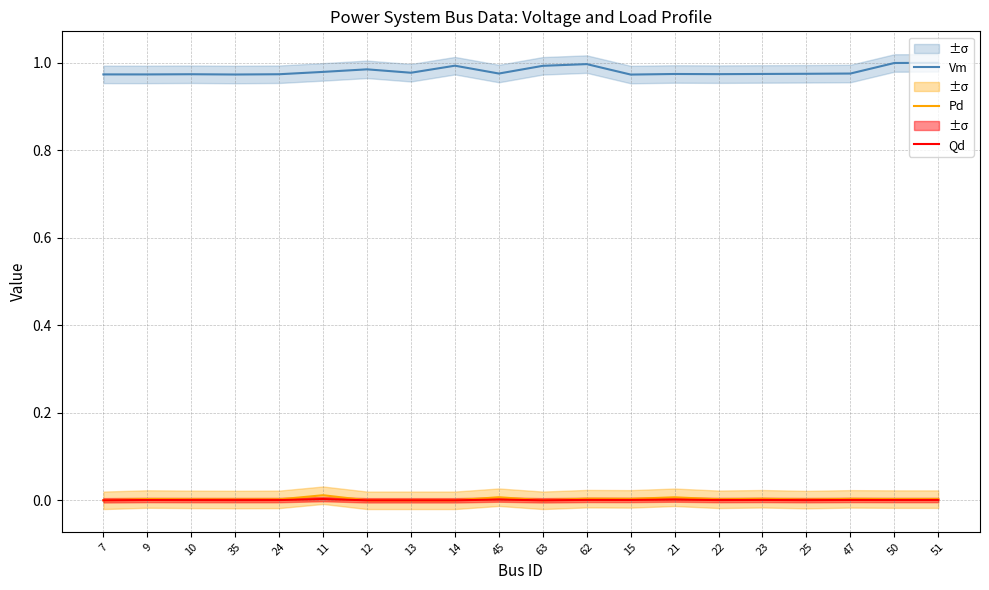

How many data points does each series have?

20